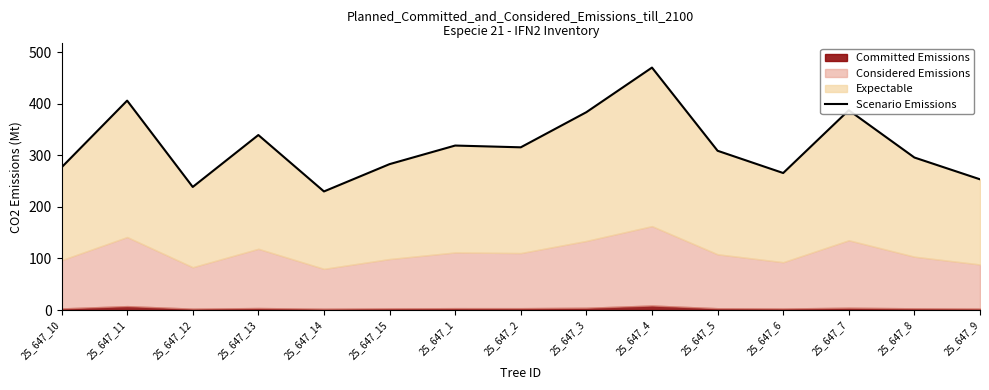

What is the sum of all values?

4770.6